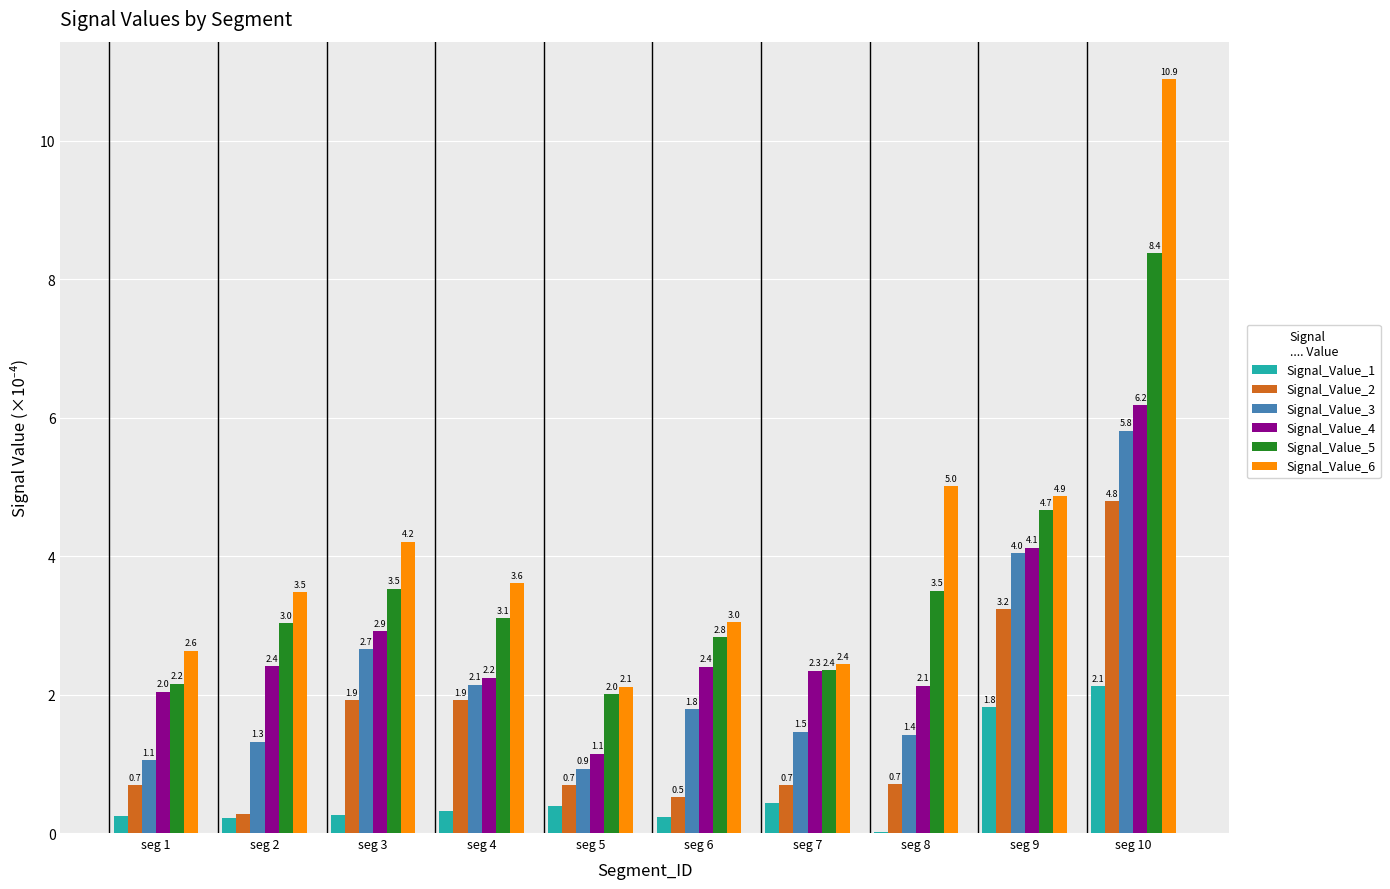

How many data points does each series have?

10